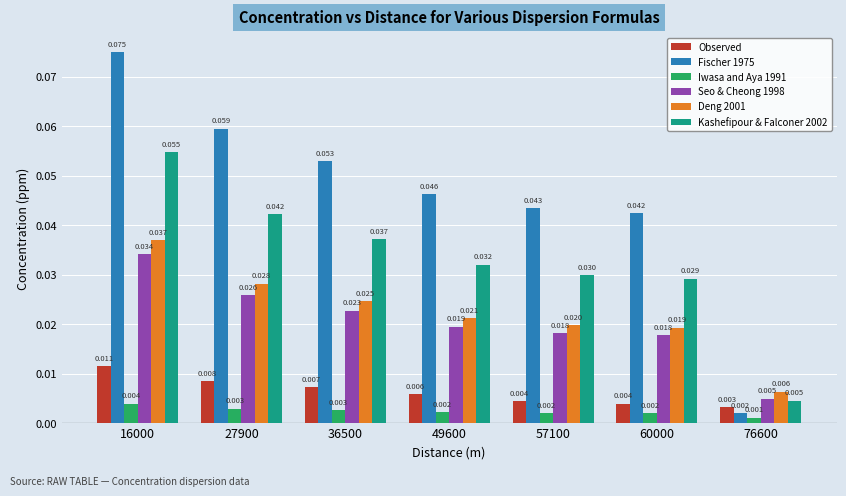

What are all the series names shown in the legend?

Observed, Fischer 1975, Iwasa and Aya 1991, Seo & Cheong 1998, Deng 2001, Kashefipour & Falconer 2002